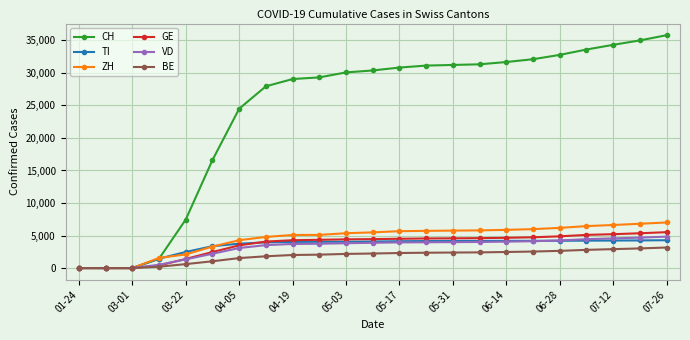

What are all the series names shown in the legend?

CH, TI, ZH, GE, VD, BE